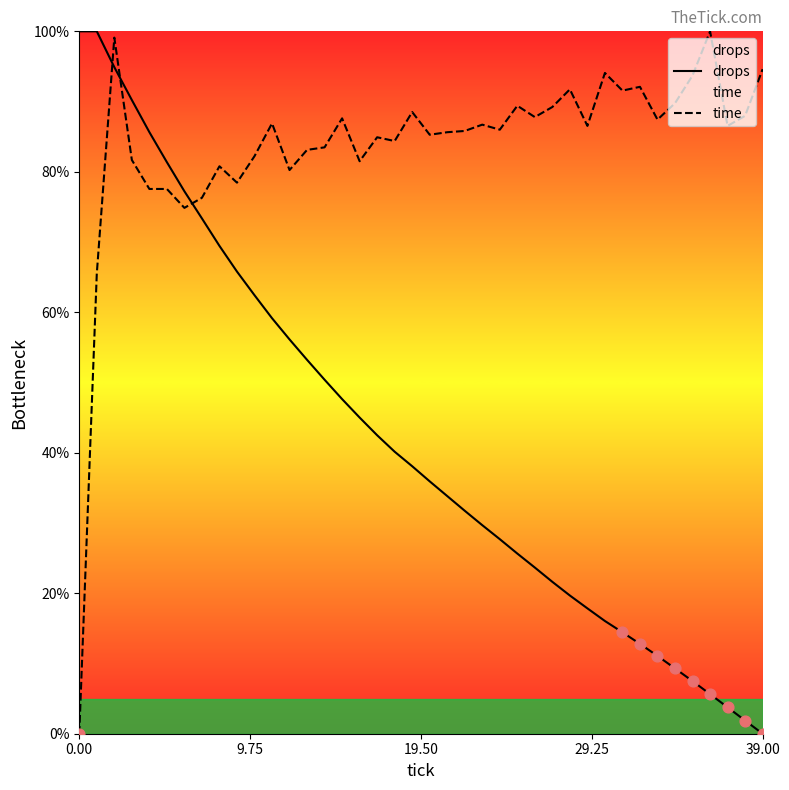

Which series has the largest total across all categories?

time